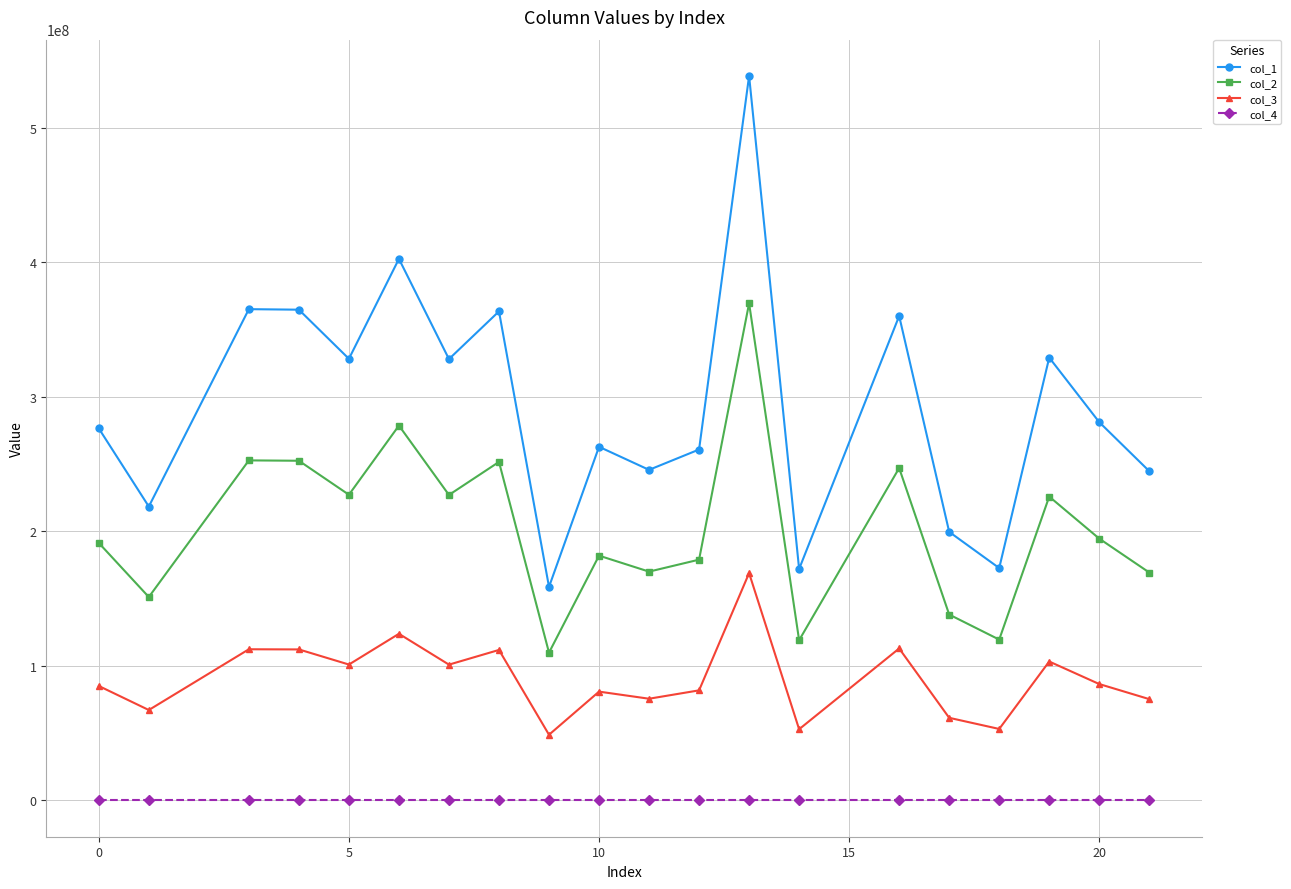

Which series has the widest spread of values?

col_1